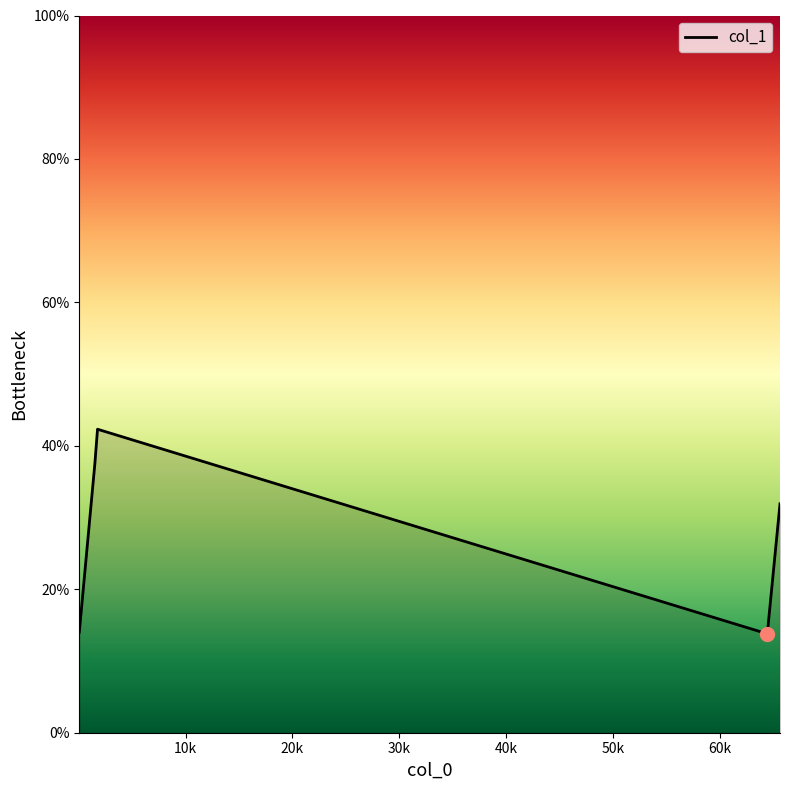

What is the sum of all values?

139.6